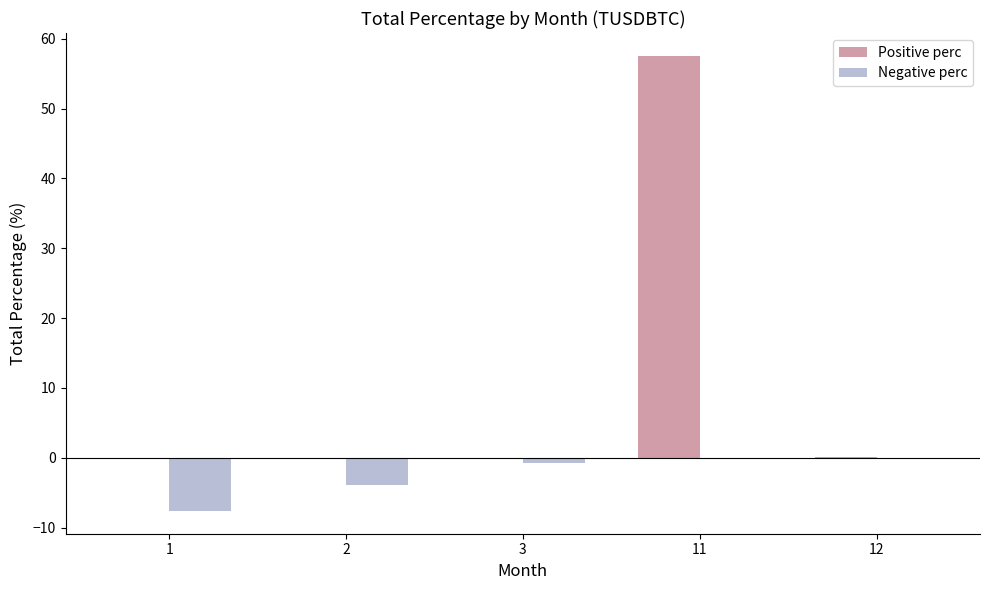

Count the number of data series in this chart.

2